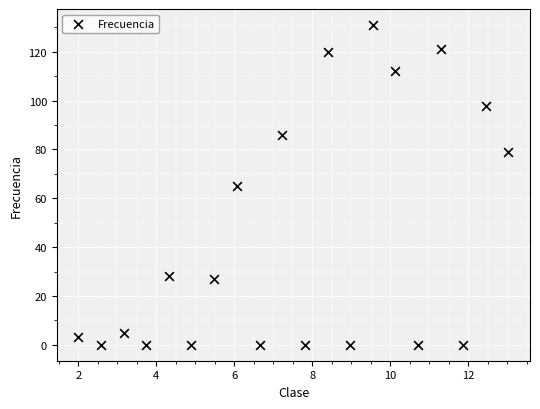

What is the range of Y values (max minus min)?

131